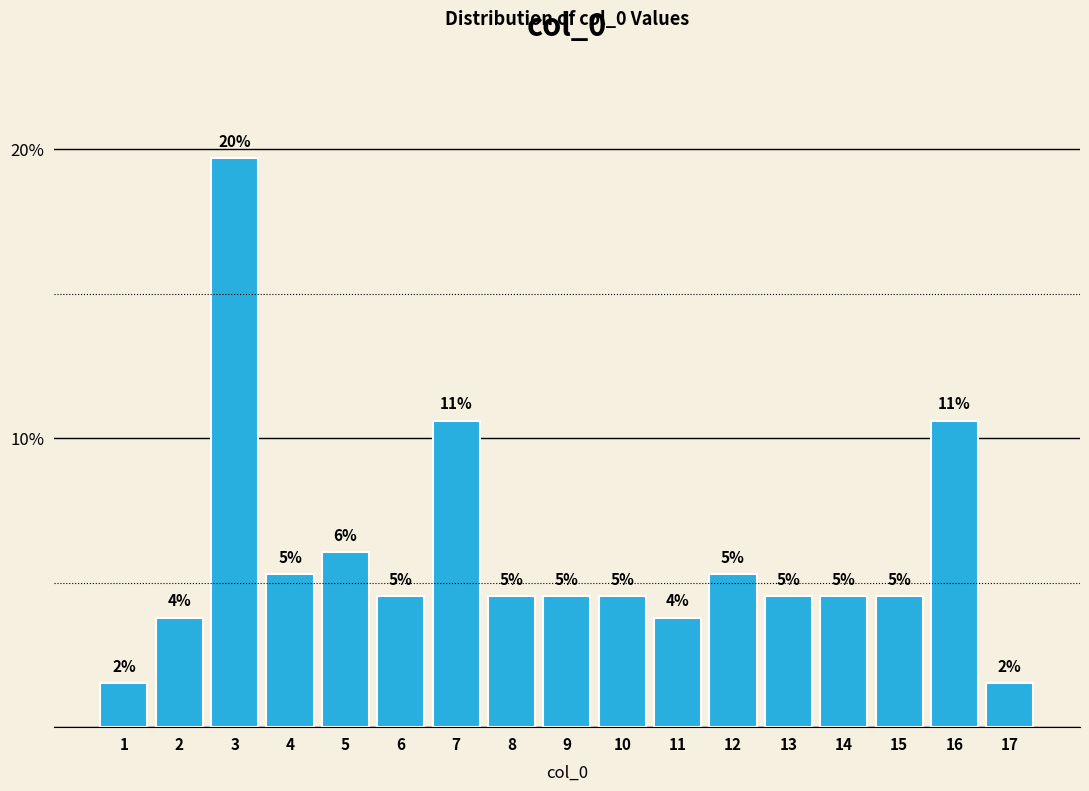

Are the bars horizontal?

No